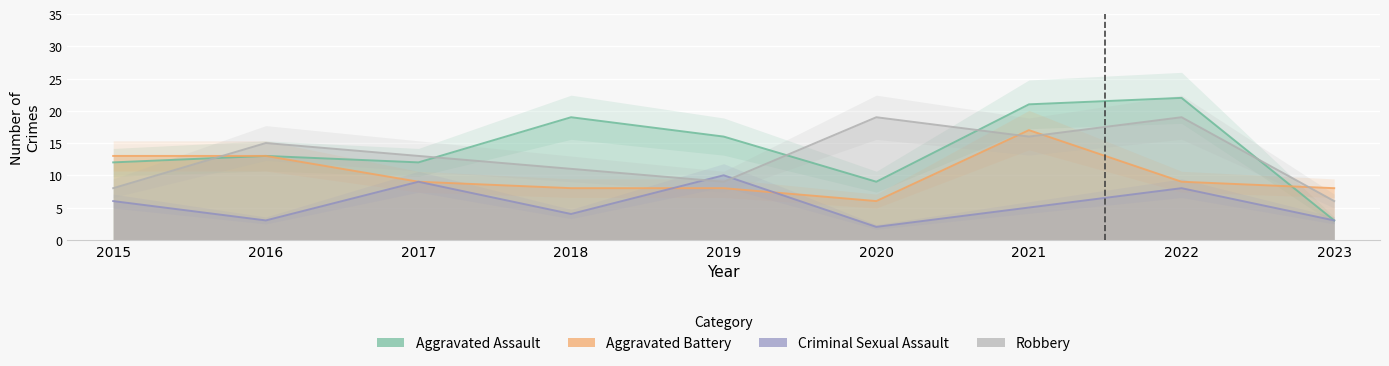

True or false: Criminal Sexual Assault and Aggravated Assault intersect in this chart.

False